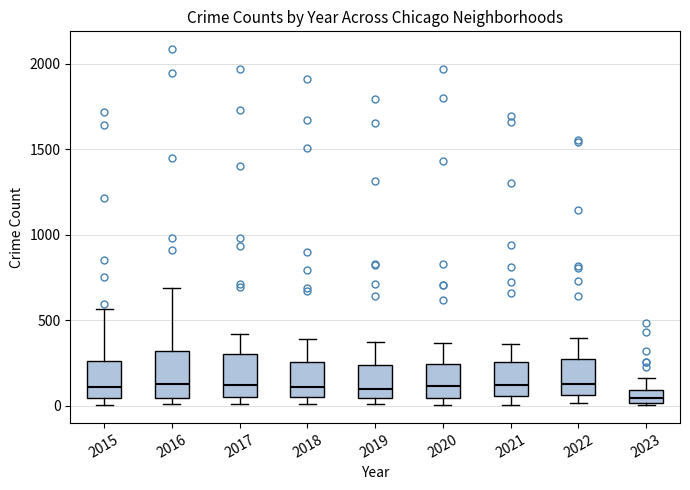

Which box's median line is the lowest?

2023